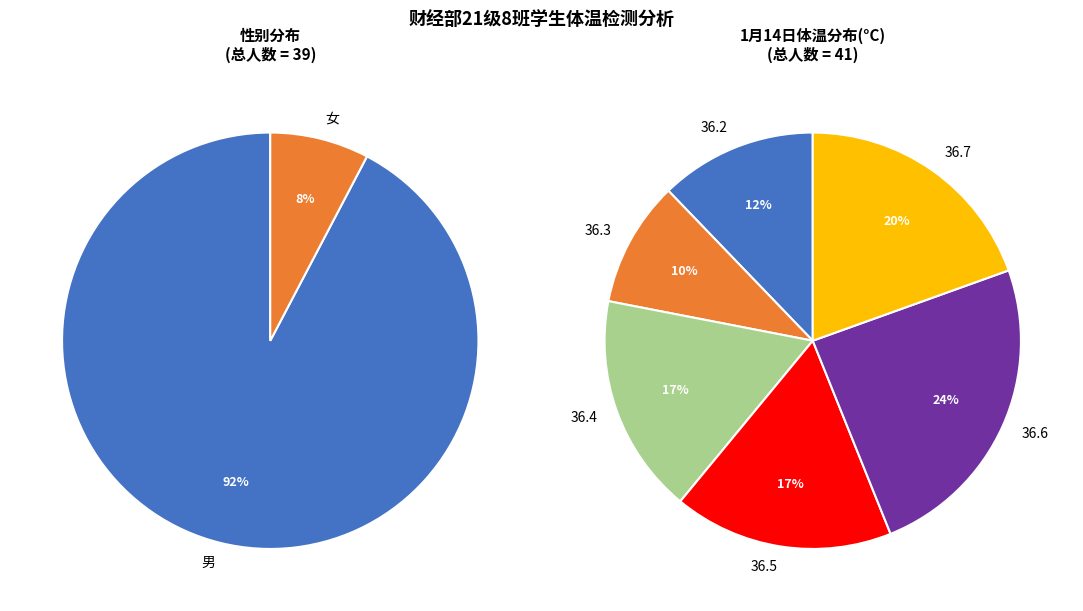

Which slice is the smallest?

女